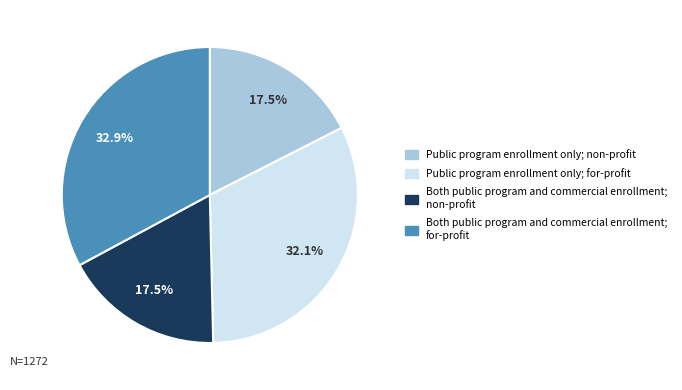

Is there any slice that represents more than half of the pie?

No